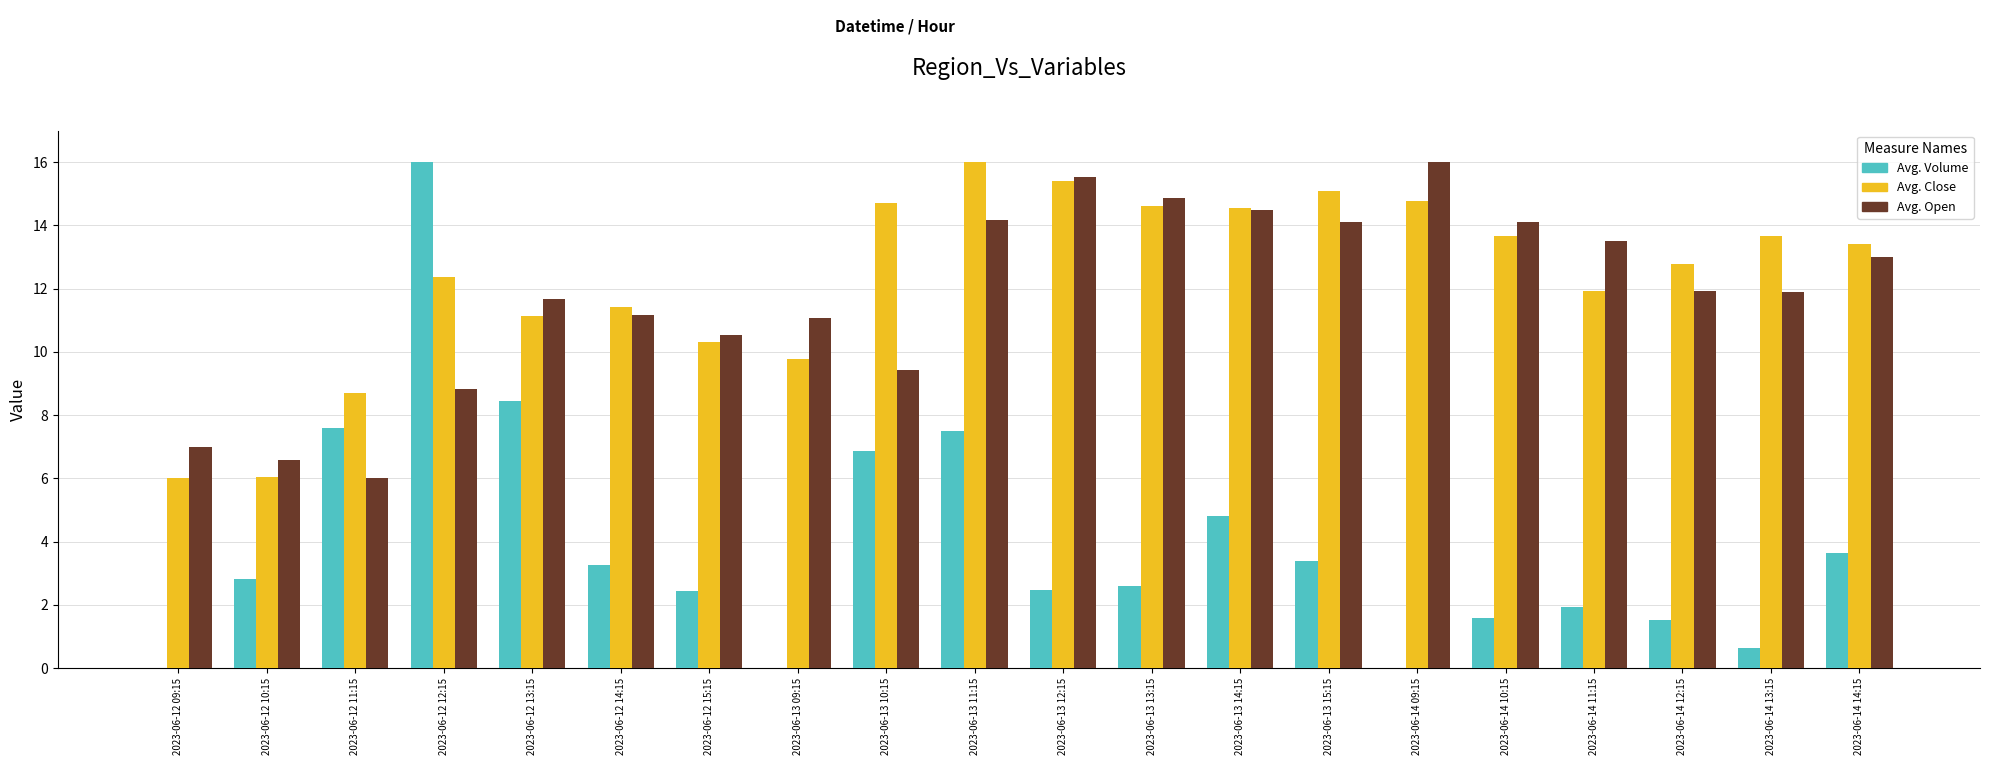

What are all the series names shown in the legend?

Avg. Volume, Avg. Close, Avg. Open